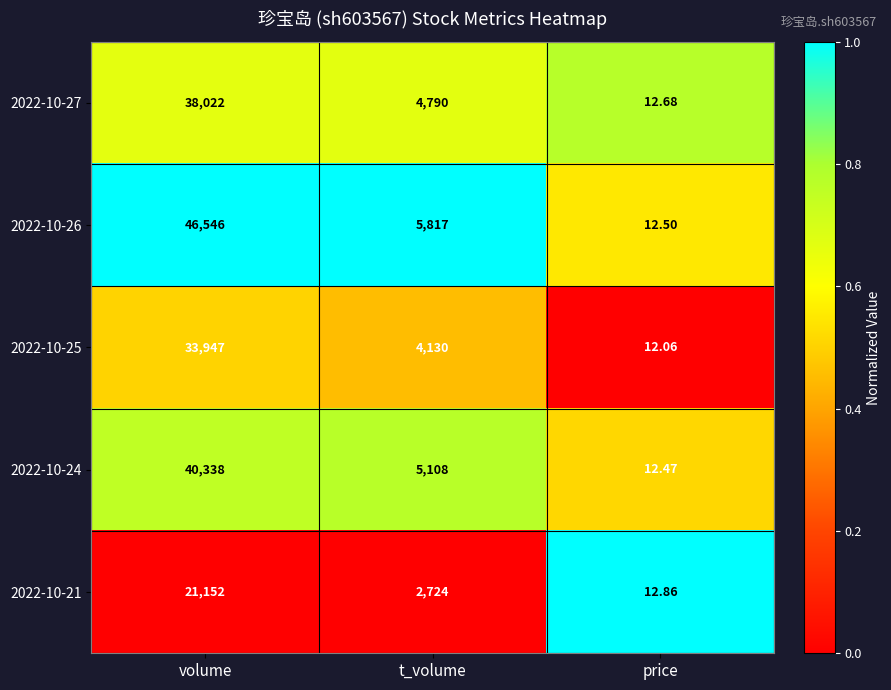

Which series has the largest total across all categories?

2022-10-26